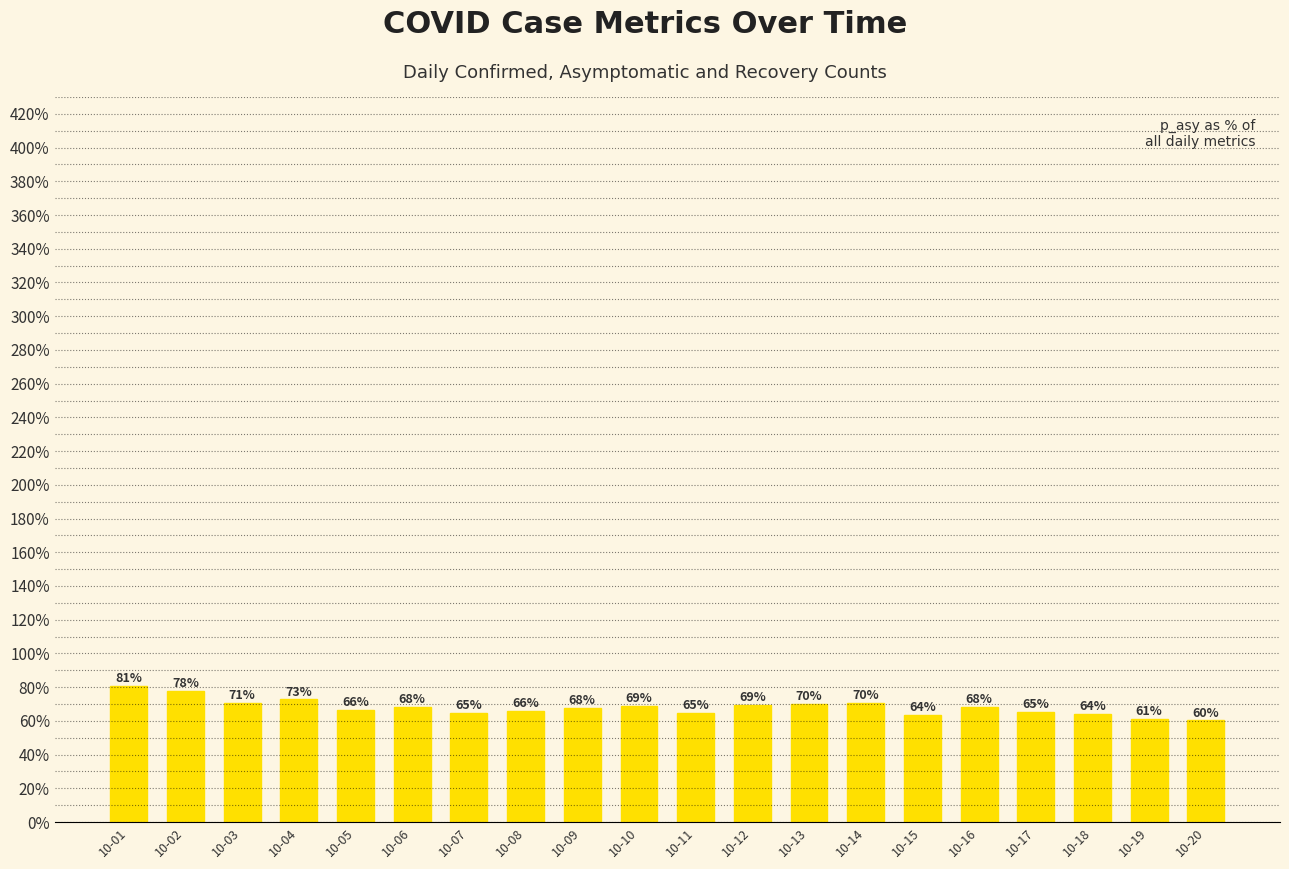

The chart shows a value of 80.5 at 10-01. True or false?

True